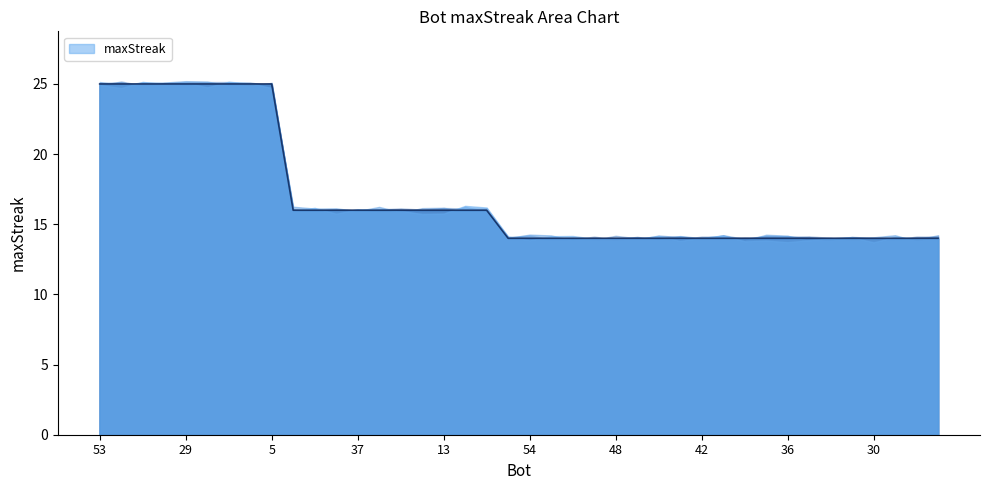

The chart shows a value of 14 at 33. True or false?

True